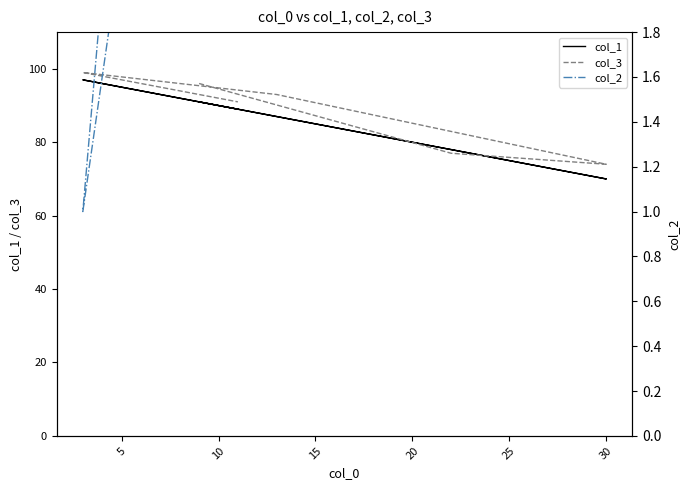

After their last crossing, which series has the higher values: col_1 or col_3?

col_3